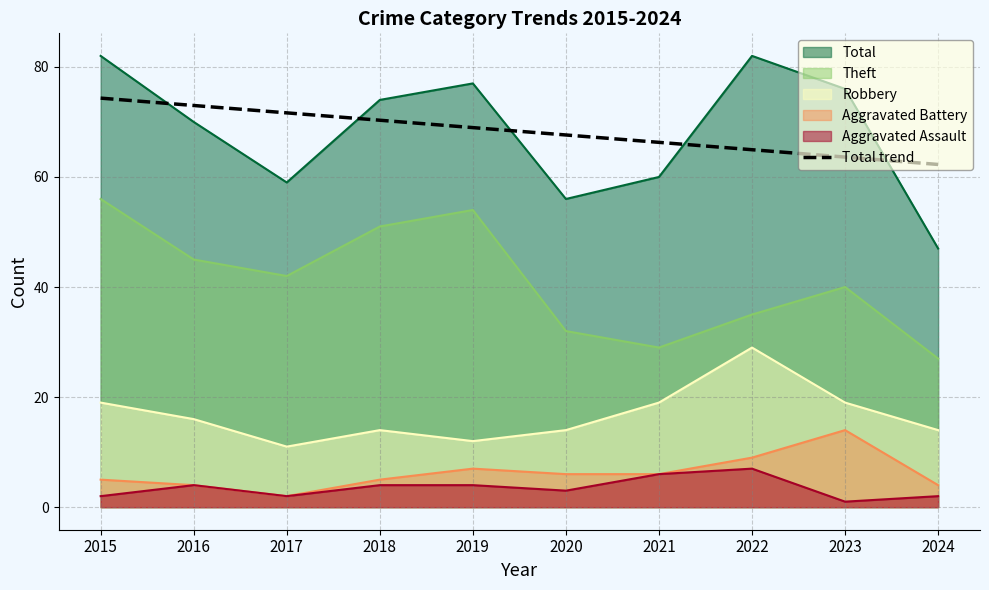

What is the maximum value for Robbery?

29.0